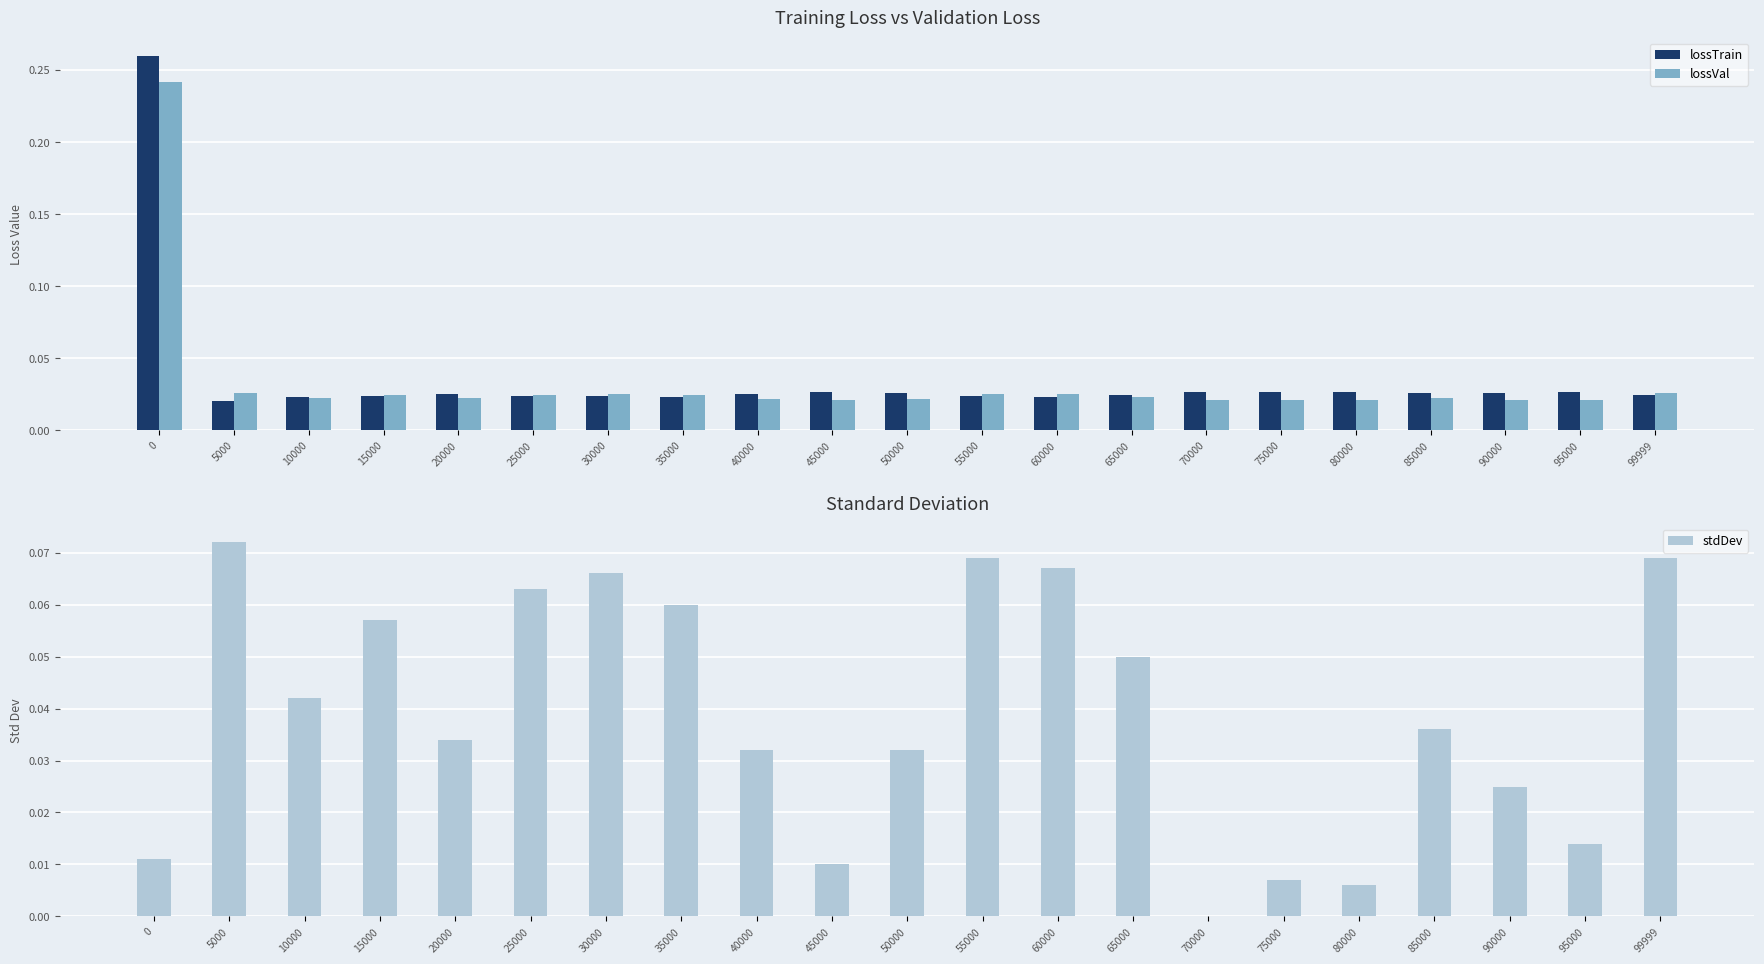

Are the bars horizontal?

No